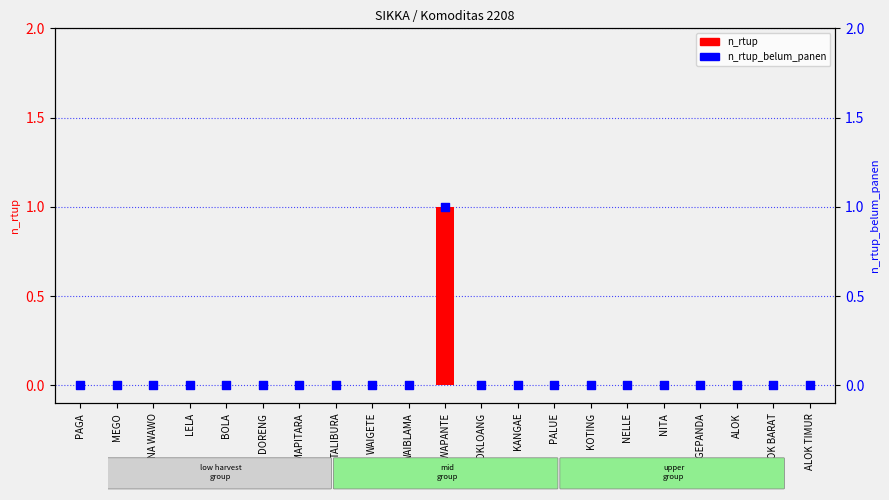

Which series has the largest Y range (max minus min)?

n_rtup